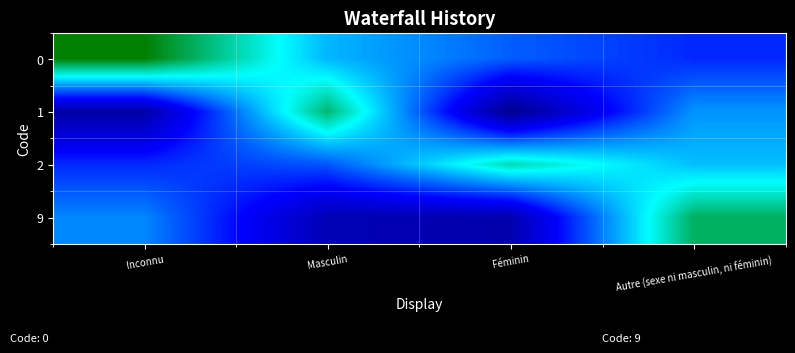

What is the maximum value shown in the chart?

1.3